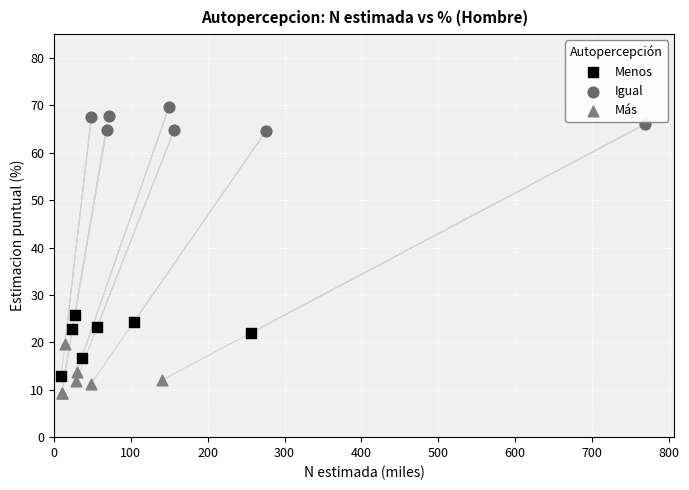

Which series has the widest spread of Y values?

Menos